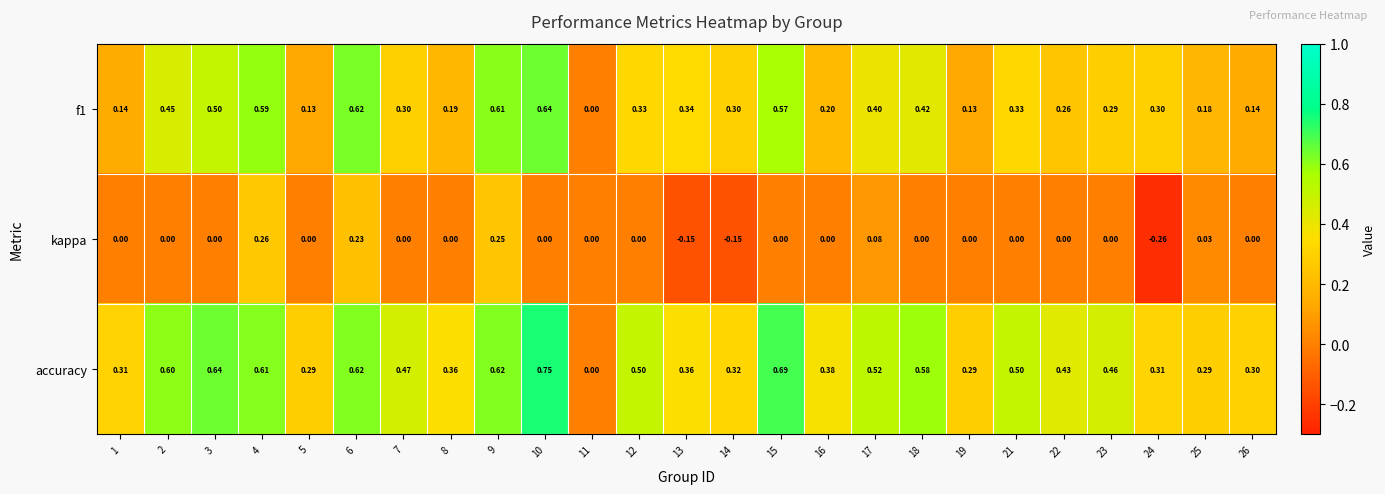

Between 11 and 26, which series saw the biggest shift?

accuracy